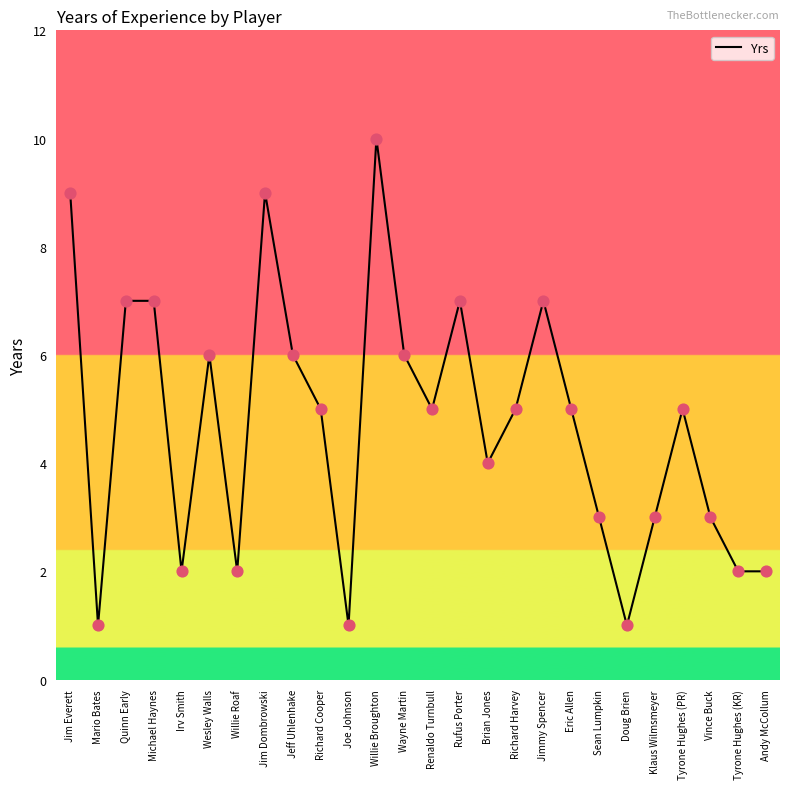

Approximately how many times larger is the value at Jim Dombrowski compared to Doug Brien?

9.0